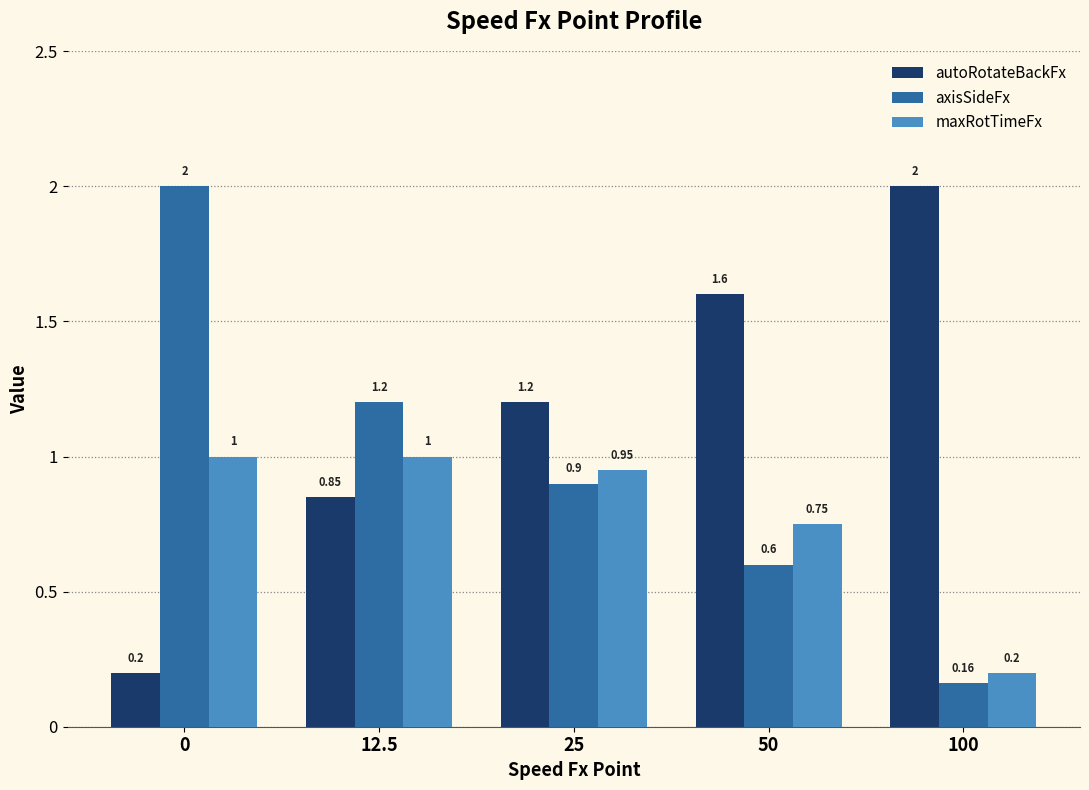

What is the difference between the maxRotTimeFx values at 25 and 50?

0.2